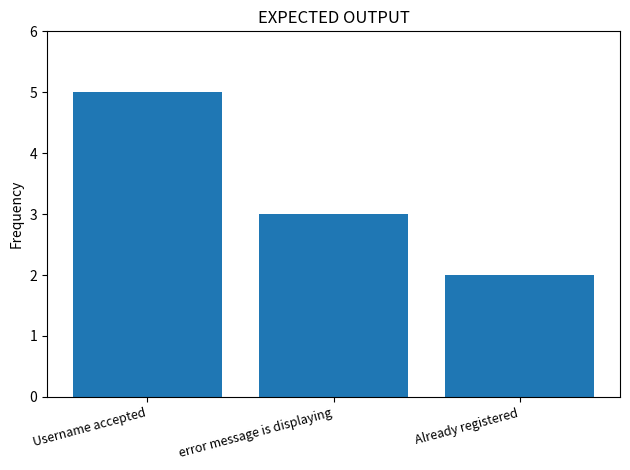

Which has a higher value, error message is displaying or Username accepted?

Username accepted